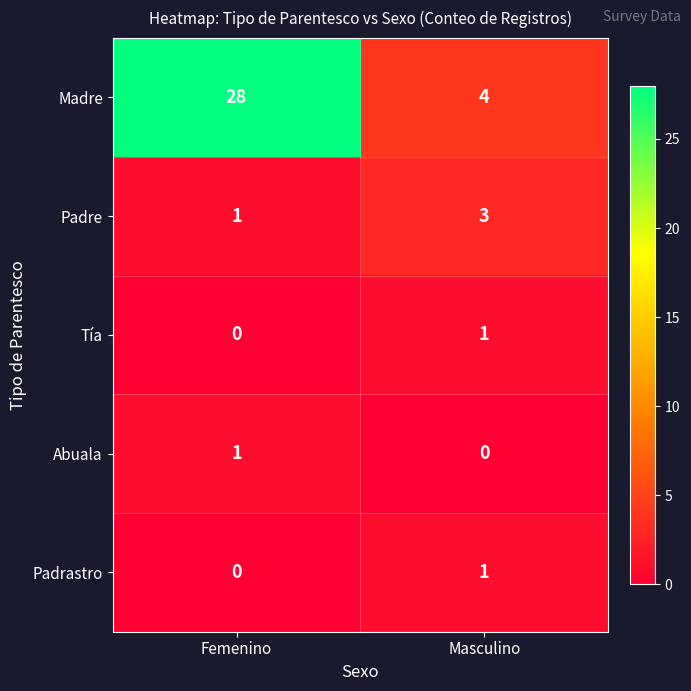

At how many categories does at least one series exceed 3?

2